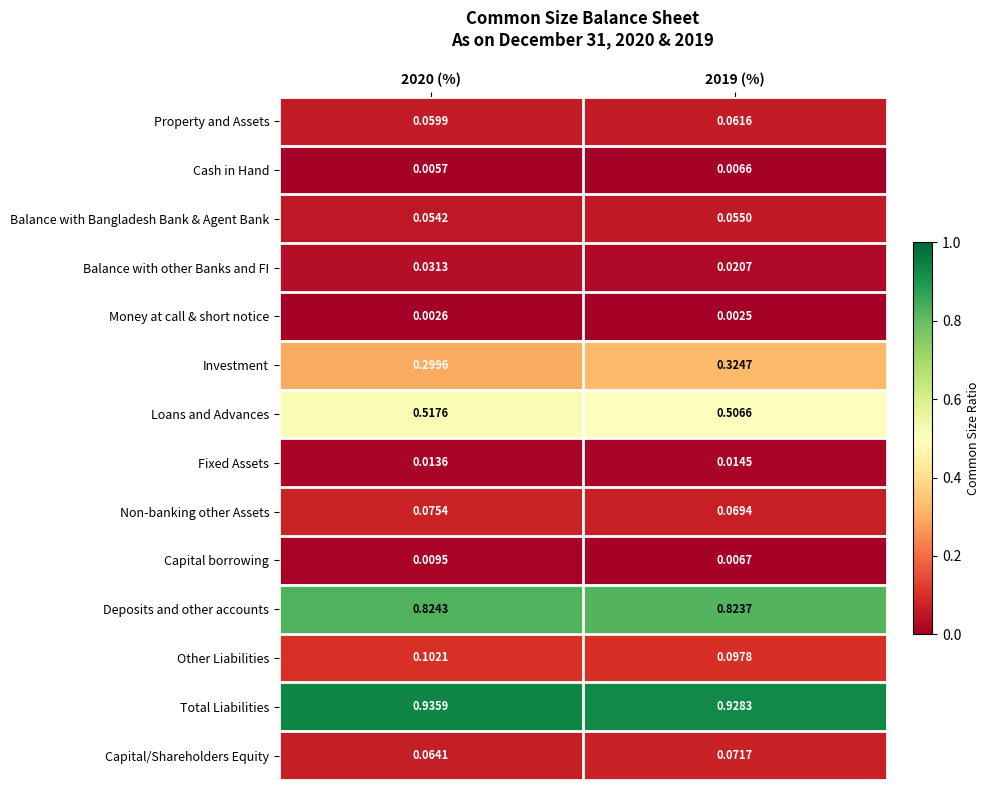

Which series has the largest range (max minus min)?

Investment